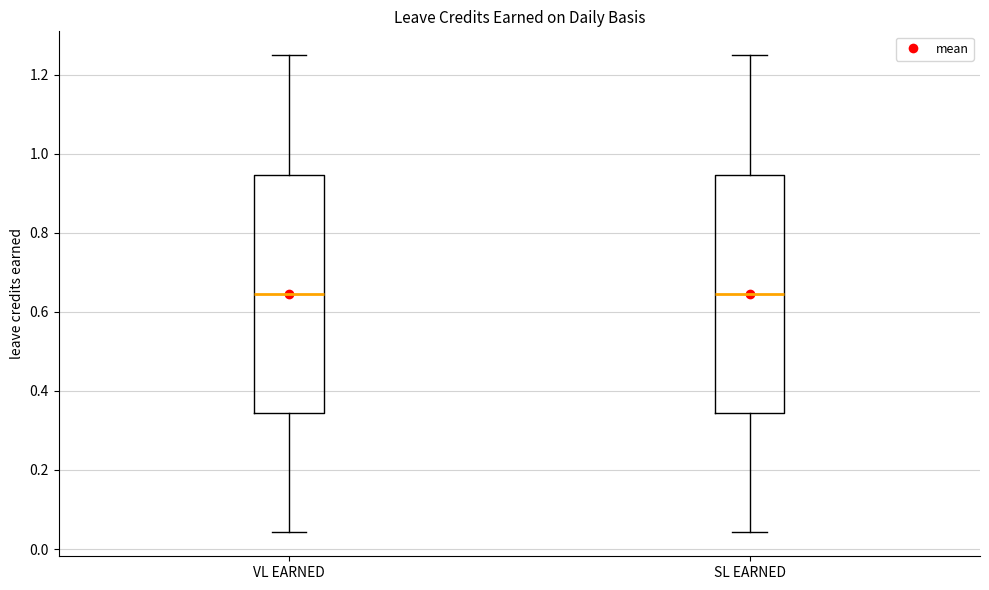

Reading left to right, read every box against the y-axis: the position of its median line, the range the box covers, and the ends of its whiskers. The values are not printed on the chart, so give them approximately, as read against the axis.

VL EARNED: median 0.64, box 0.34 to 0.94, whiskers 0.04 to 1.26
SL EARNED: median 0.64, box 0.34 to 0.94, whiskers 0.04 to 1.26